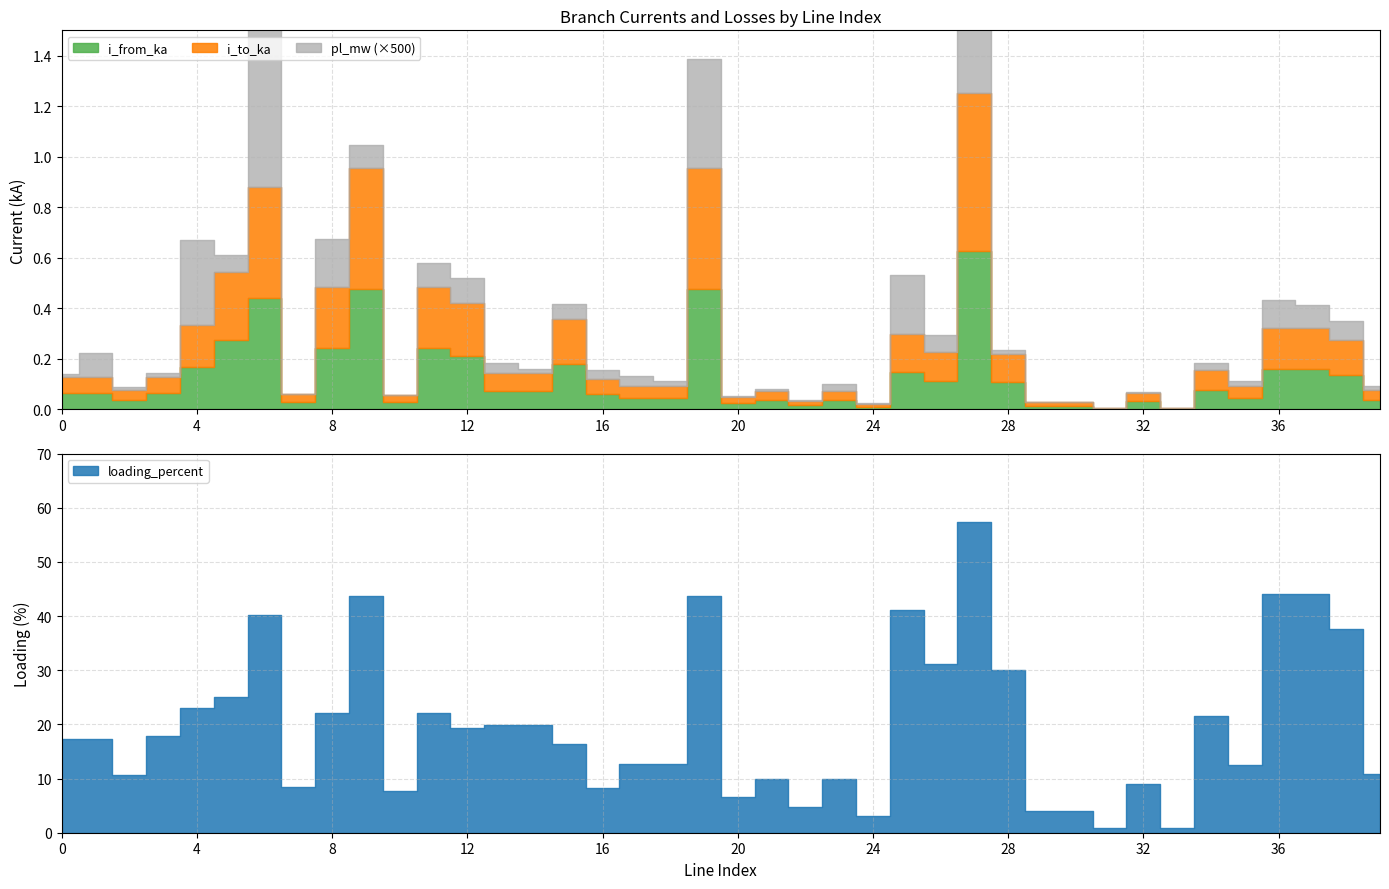

What is the value of the i_from_ka point at the 9th from the left?

0.2